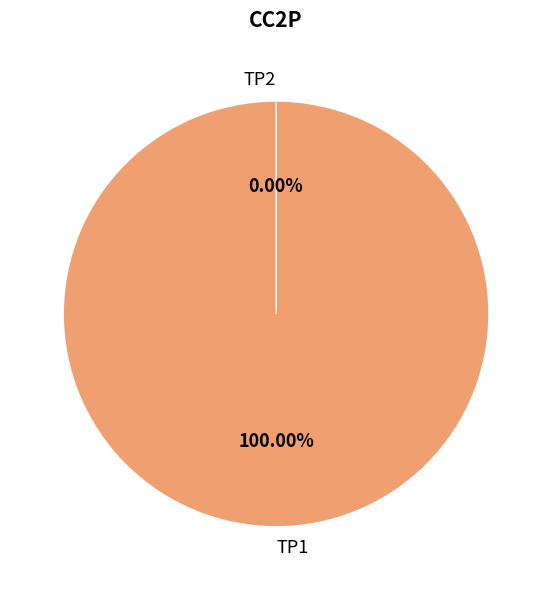

Does any single category account for the majority?

Yes